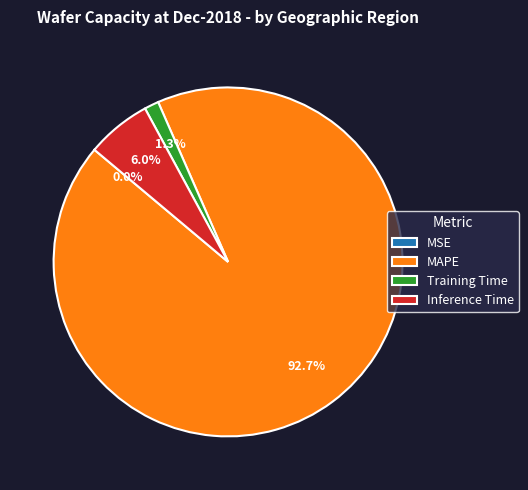

What percentage do MAPE and Inference Time together represent?

98.7%